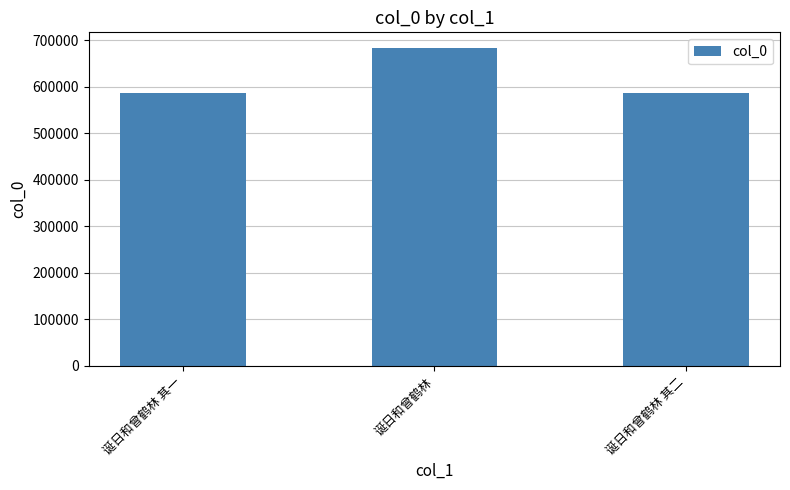

What value does the data have at 诞日和曾鹤林 其二?

586273